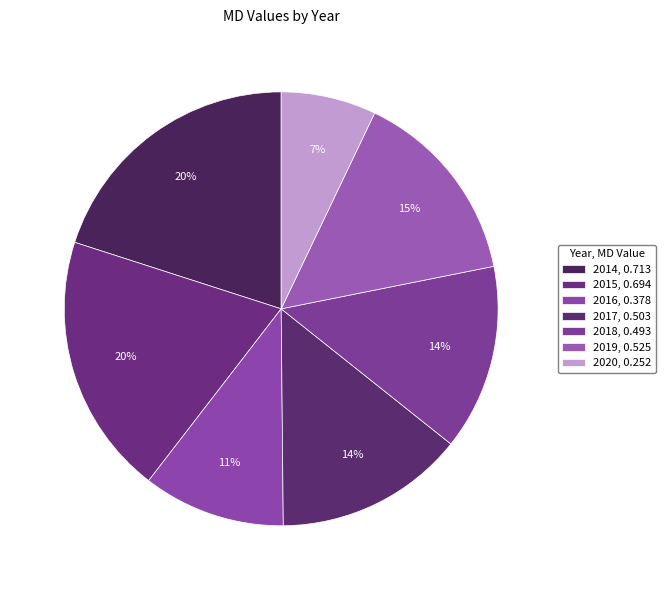

Rank the categories by value from highest to lowest.

2014, 2015, 2019, 2017, 2018, 2016, 2020